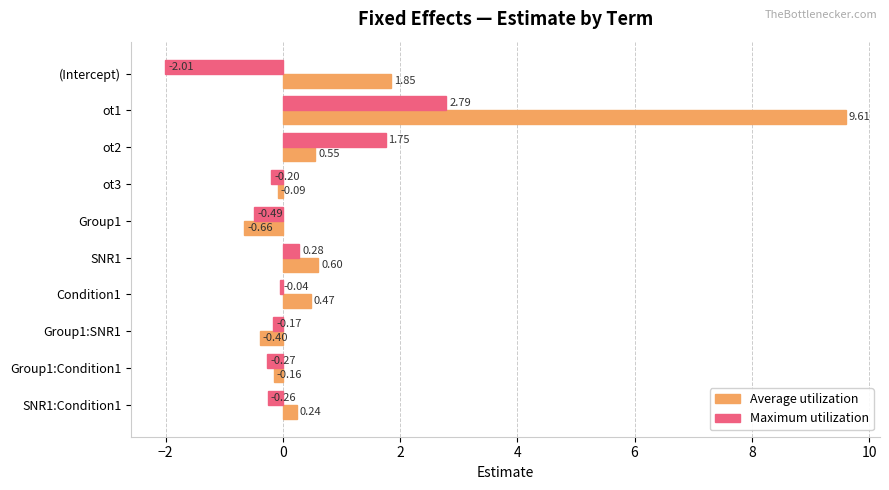

What is the difference between the maximum and second lowest values in the Average utilization series?

10.0